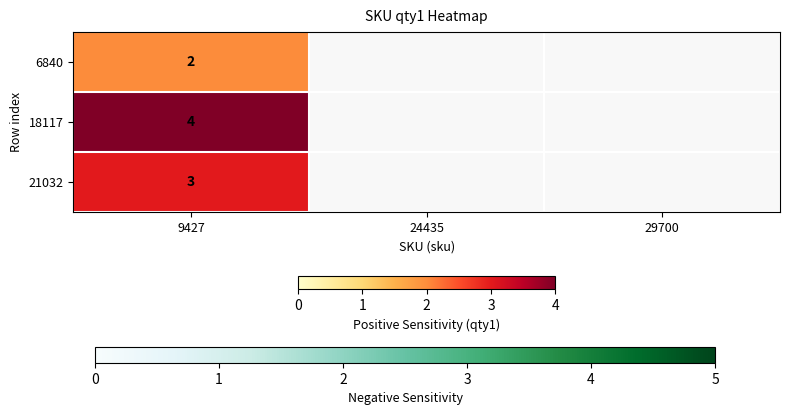

Rank the series at 9427 from highest to lowest value.

18117, 21032, 6840